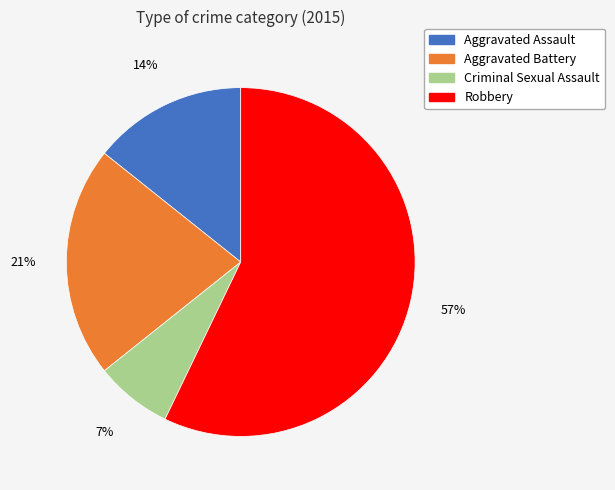

To the nearest percent, what percentage of the pie is Aggravated Battery?

21%